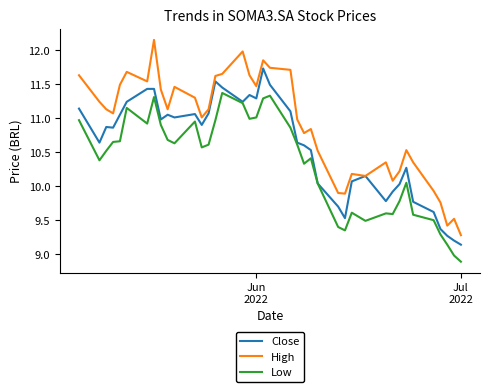

True or false: Low and High cross at least once.

False